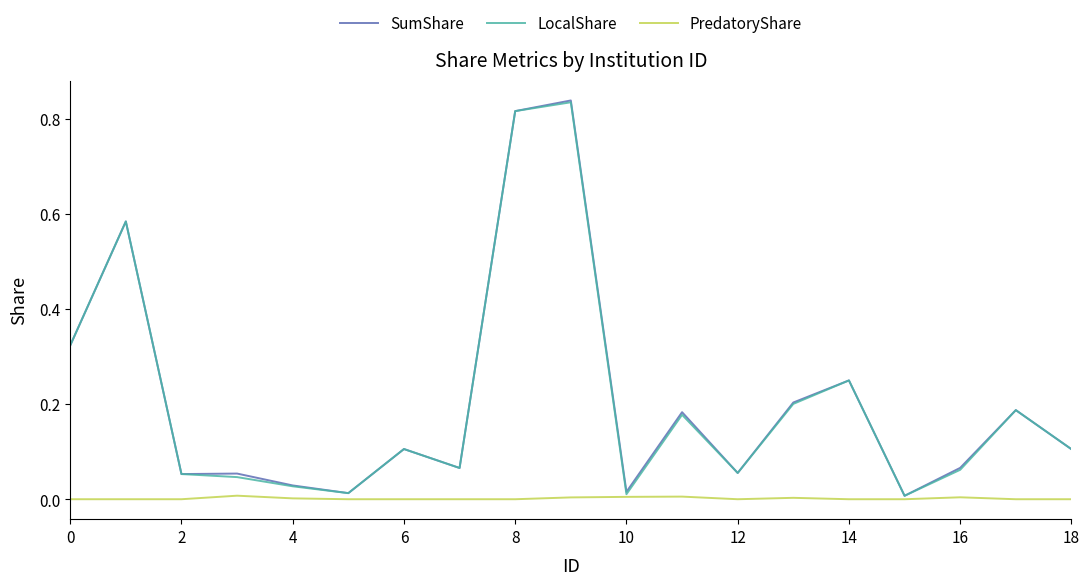

List the series in order of their peak value, lowest first.

PredatoryShare, LocalShare, SumShare